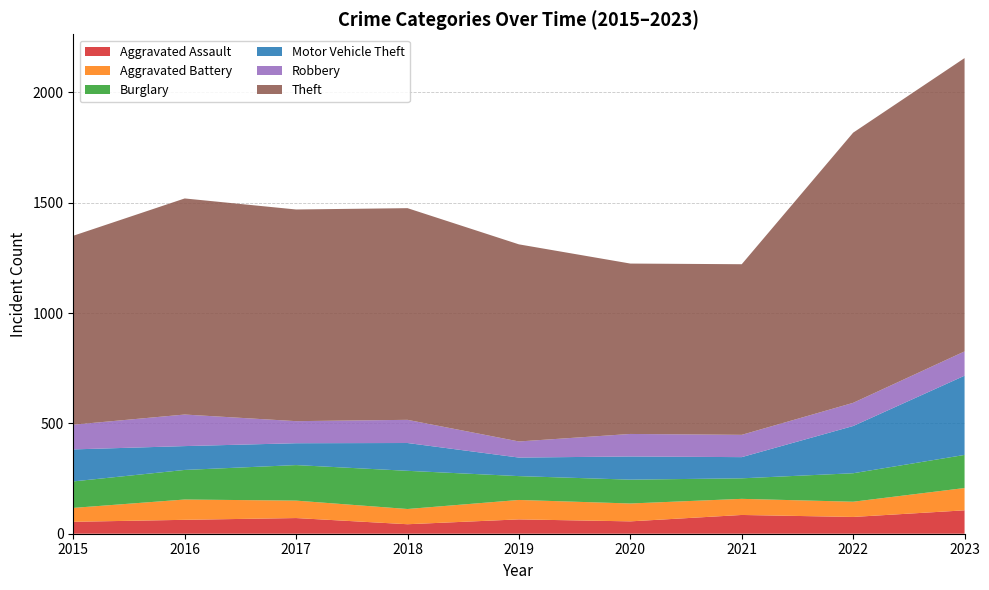

Reading left to right, extract all data points from this chart.

Aggravated Assault: 2015=54	2016=63	2017=71	2018=43	2019=65	2020=56	2021=85	2022=76	2023=106
Aggravated Battery: 2015=63	2016=92	2017=79	2018=69	2019=88	2020=81	2021=73	2022=69	2023=101
Burglary: 2015=120	2016=134	2017=161	2018=173	2019=108	2020=108	2021=93	2022=129	2023=150
Motor Vehicle Theft: 2015=145	2016=108	2017=99	2018=126	2019=84	2020=105	2021=96	2022=214	2023=359
Robbery: 2015=112	2016=143	2017=100	2018=105	2019=73	2020=102	2021=101	2022=105	2023=110
Theft: 2015=856	2016=979	2017=959	2018=959	2019=893	2020=772	2021=773	2022=1224	2023=1329